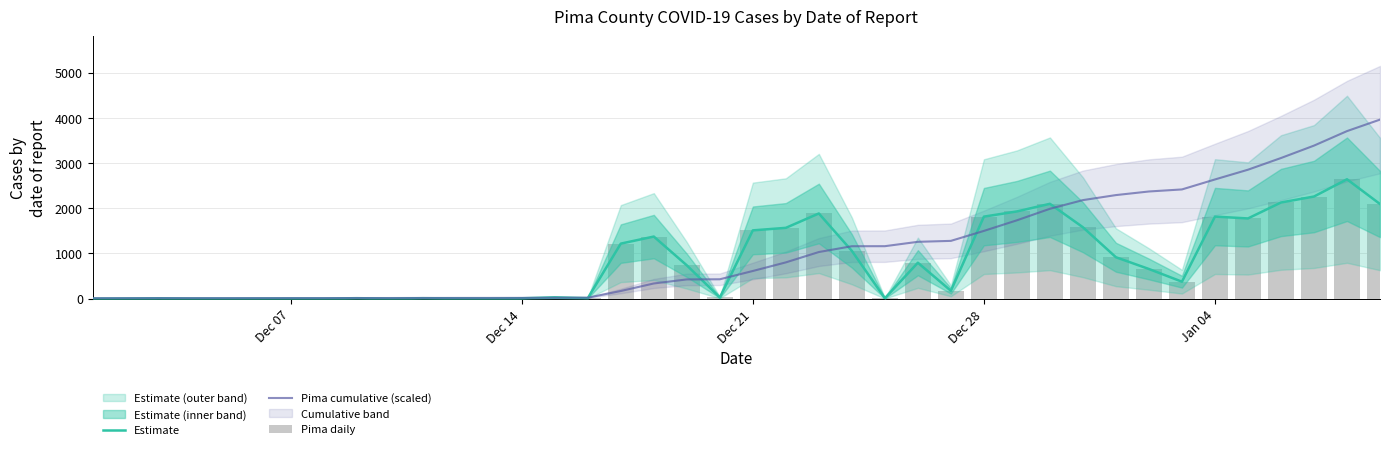

How many data points in Estimate are above 655?

19